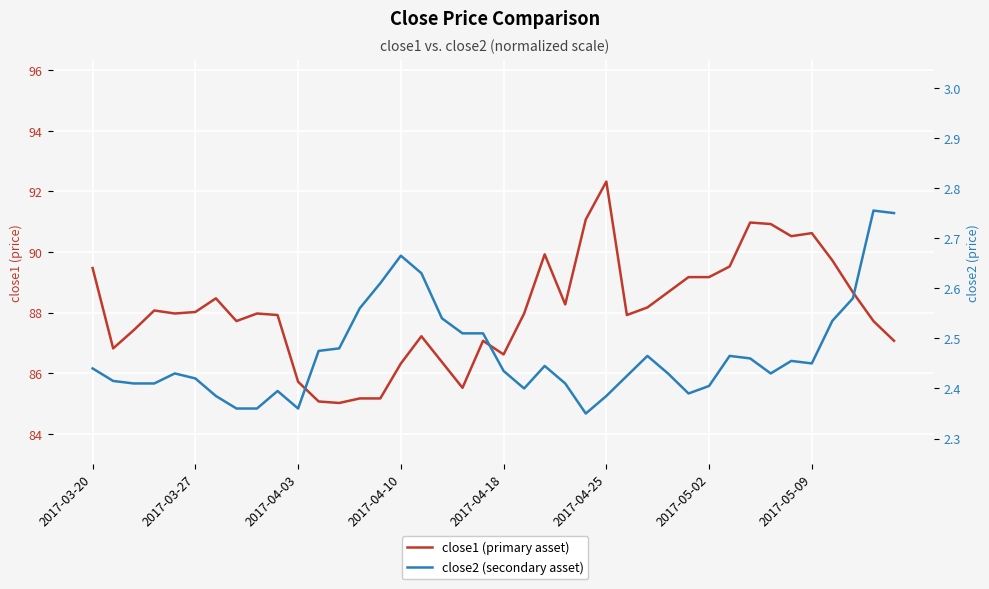

Rank the series by their average value, from lowest to highest.

close2 (secondary asset), close1 (primary asset)